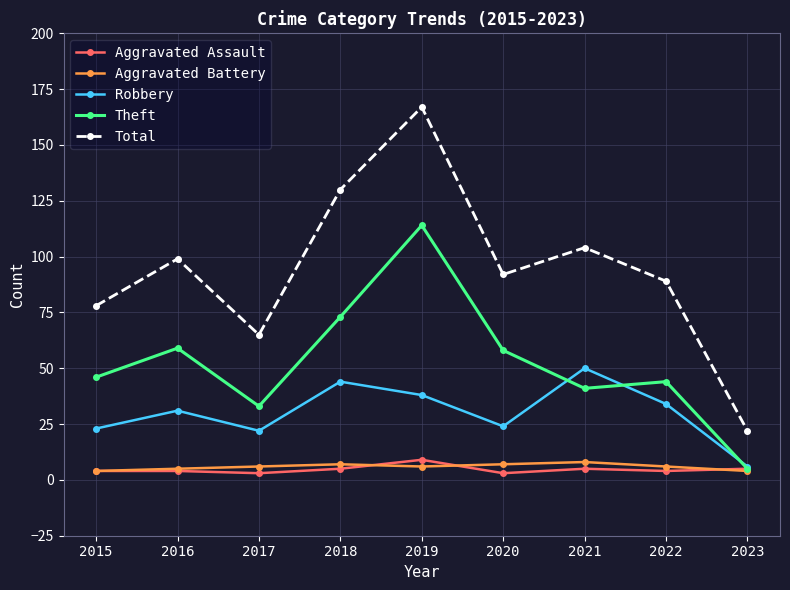

What is the approximate value of Total at 2021, to the nearest 50?

100